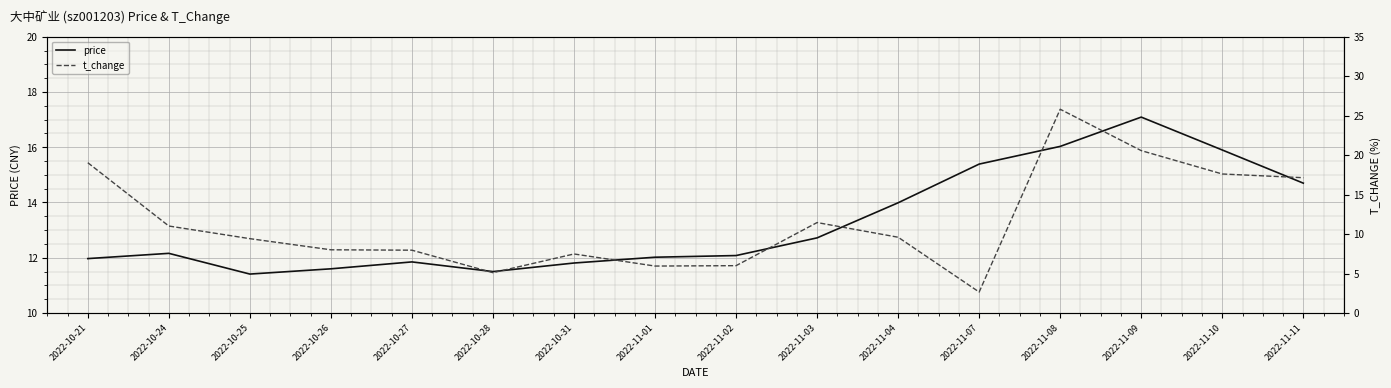

At which label does price first exceed 12?

2022-10-24